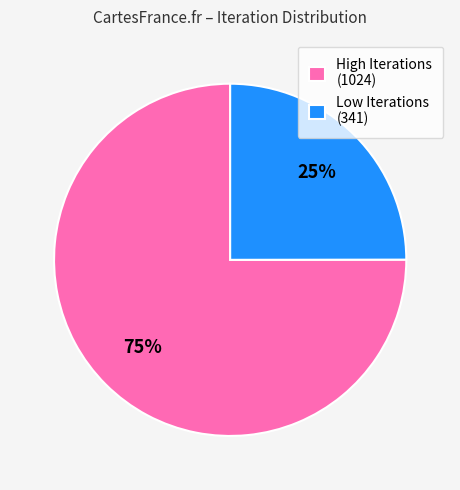

Which slice is the largest?

High Iterations (1024)